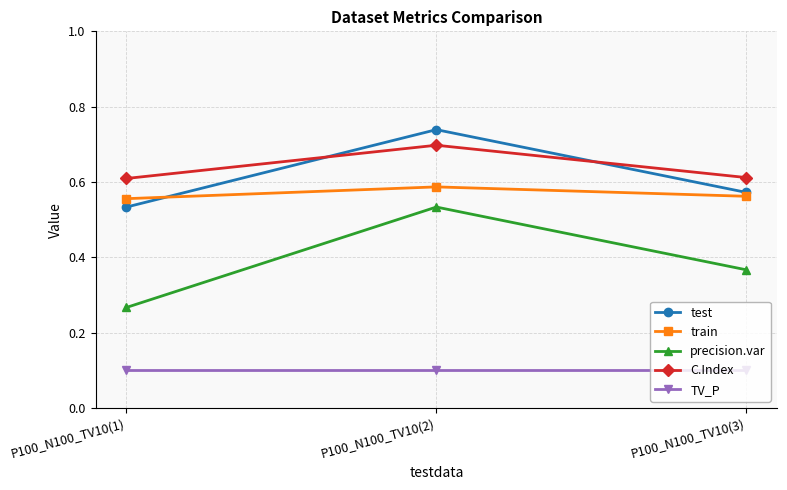

What is the sum of all test values?

1.8